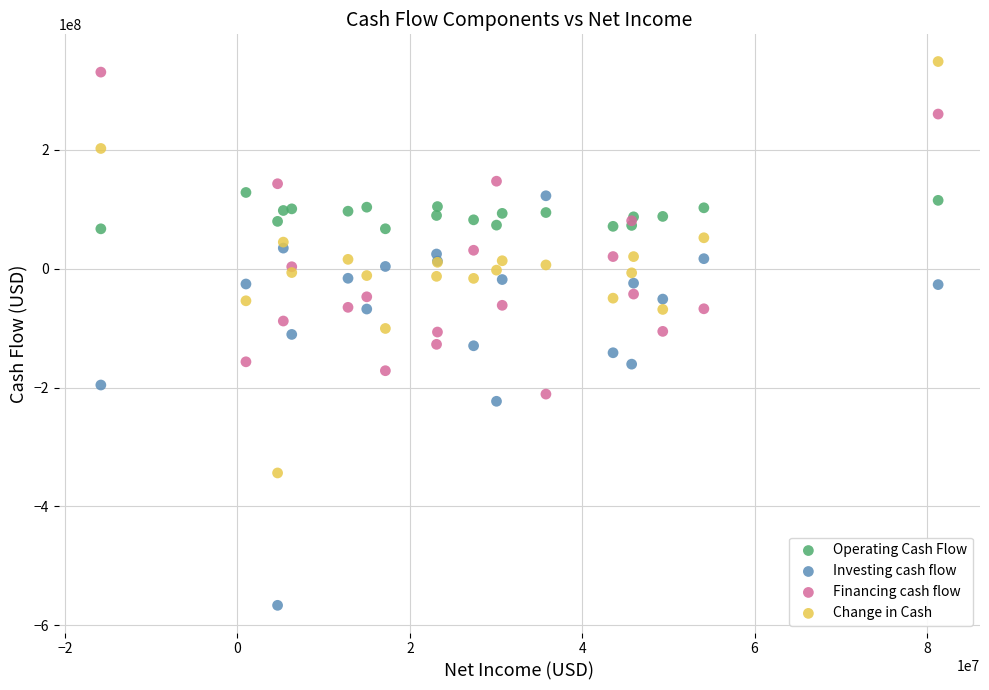

Which series reaches the maximum Y coordinate?

Change in Cash